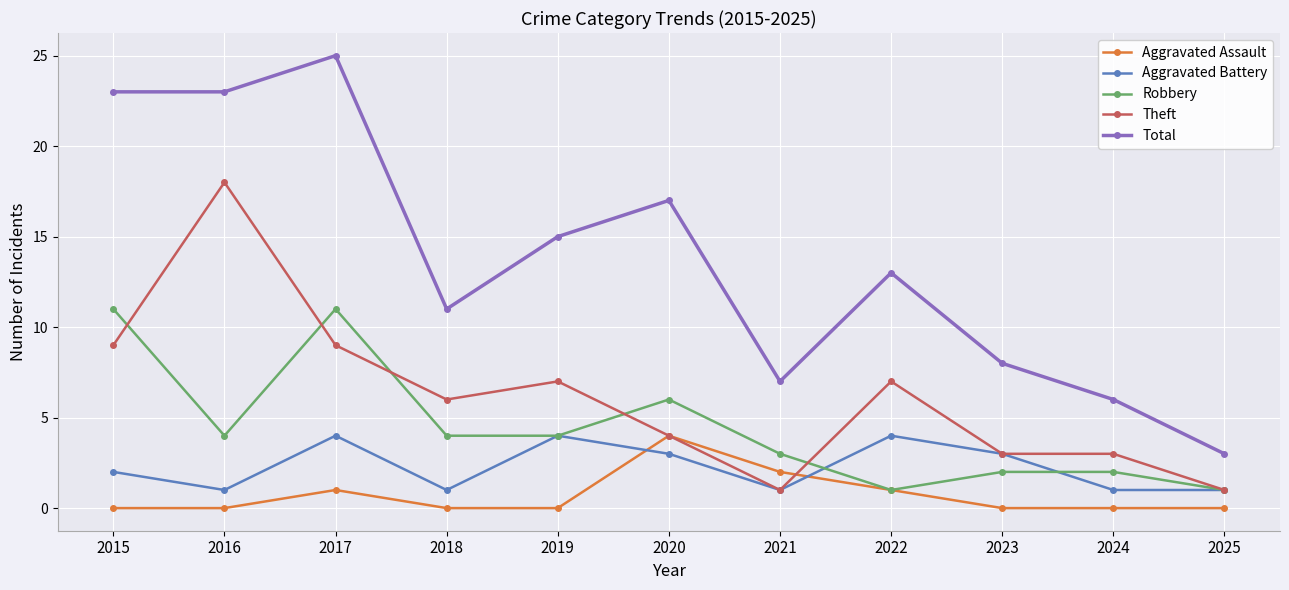

True or false: Theft and Total intersect in this chart.

False